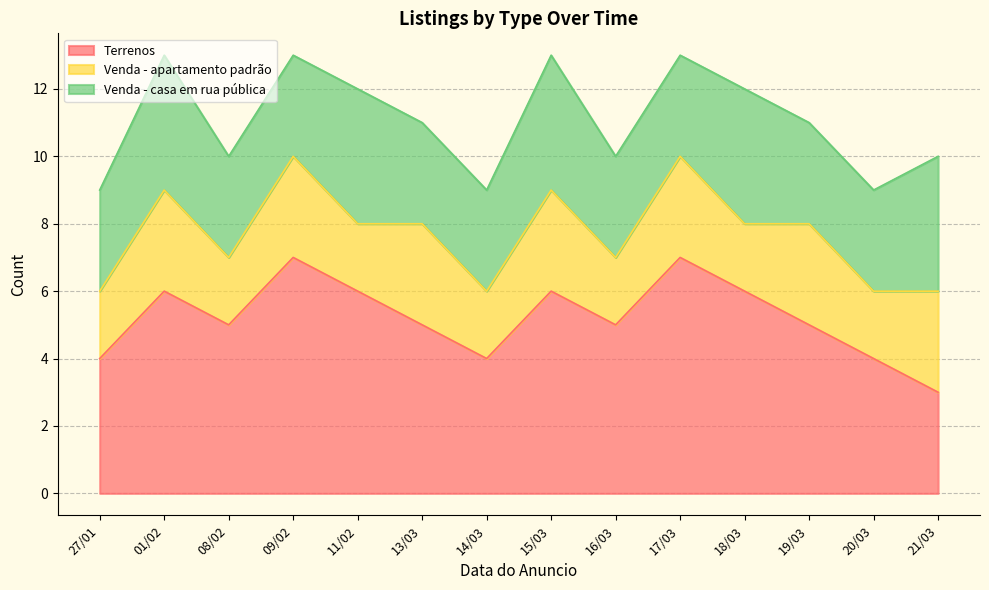

Does the chart display data point markers on the line(s)?

No